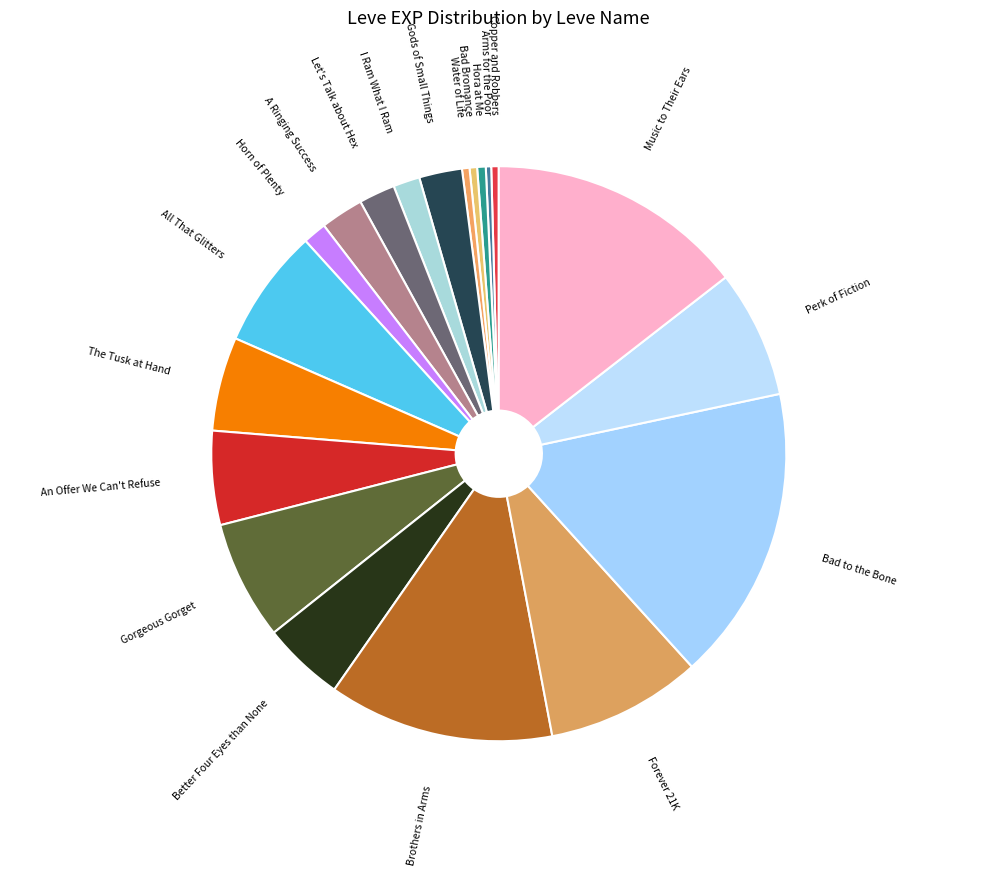

Does any single category account for the majority?

No